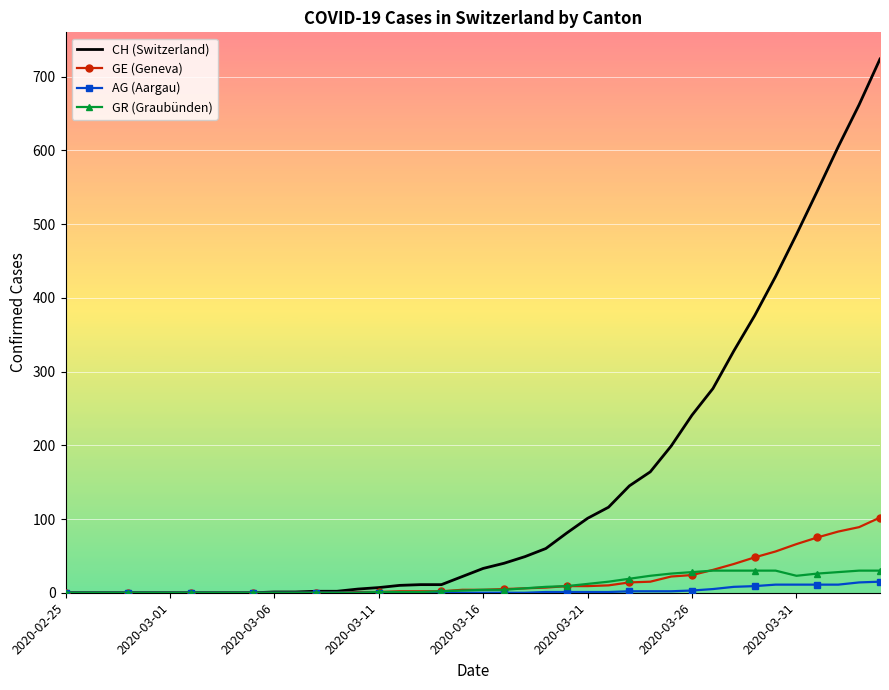

Which series has the largest total across all categories?

CH (Switzerland)